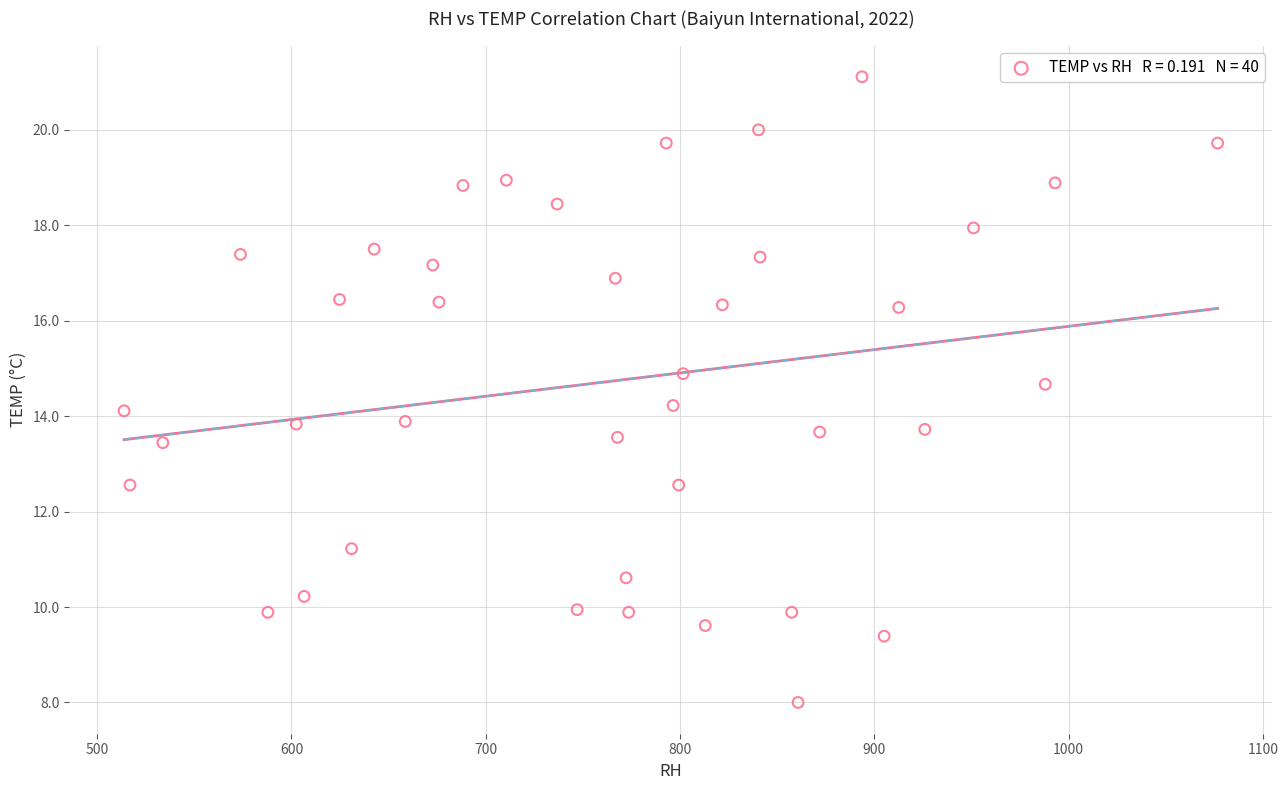

What is the range of Y values (max minus min)?

13.1